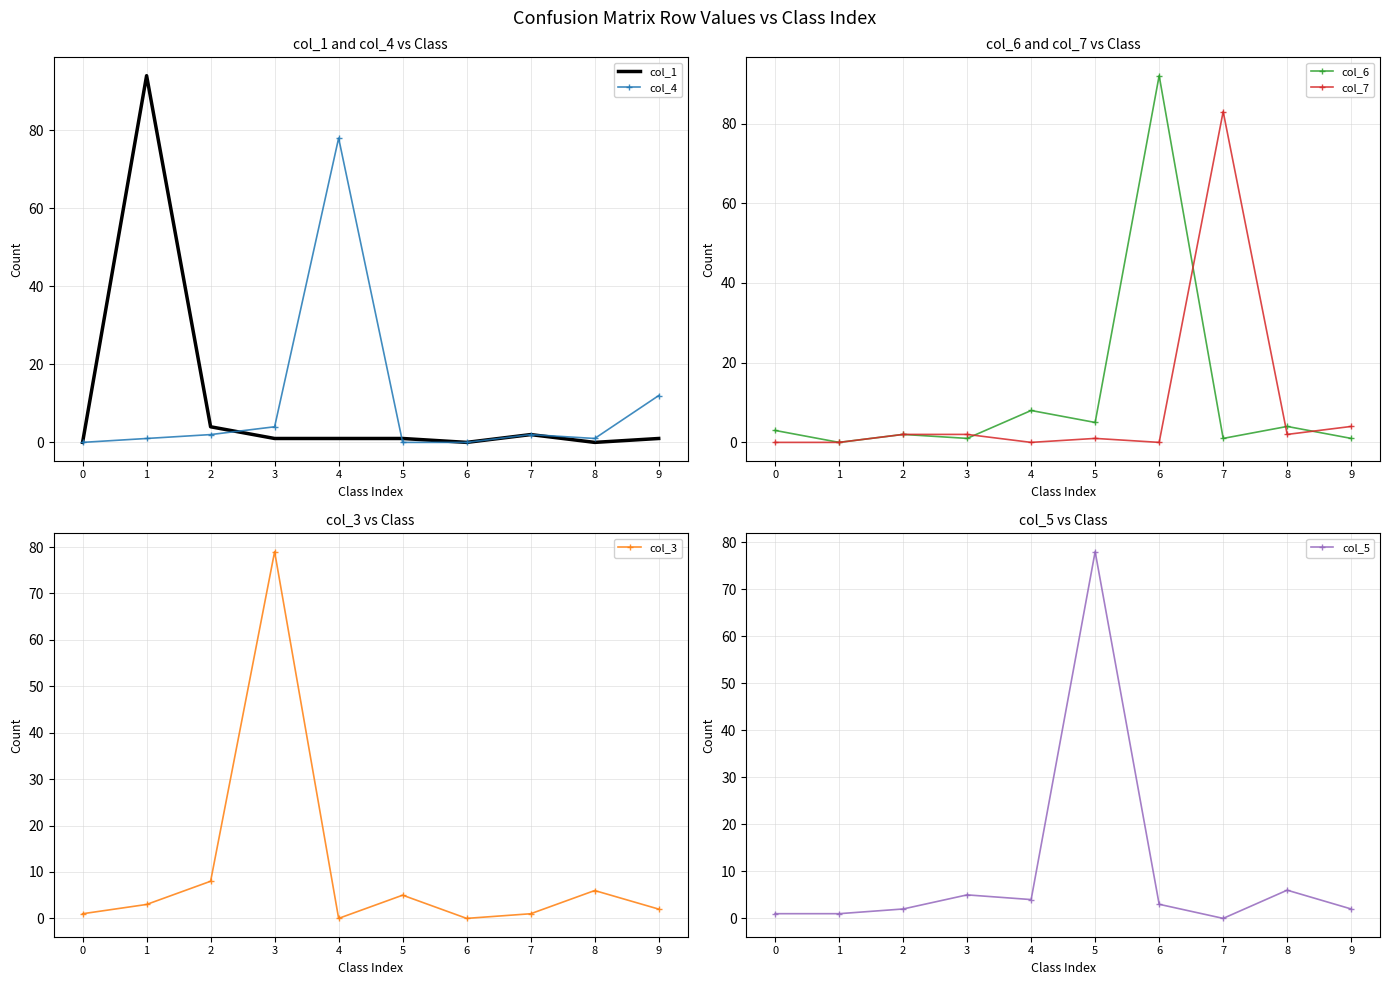

At how many categories does at least one series exceed 30?

6